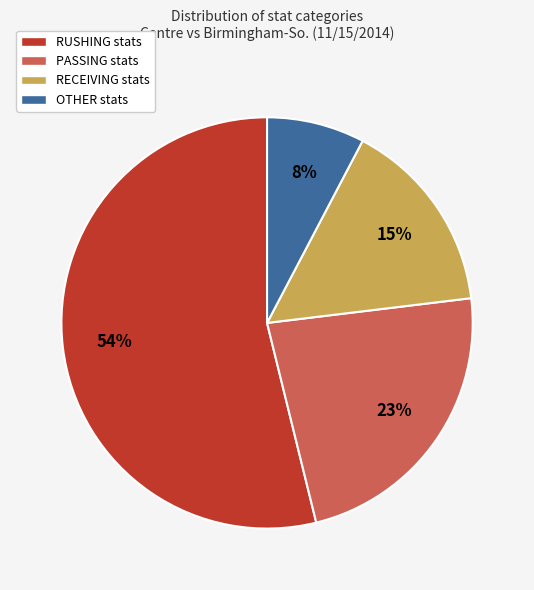

Rank the categories by value from highest to lowest.

RUSHING, PASSING, RECEIVING, OTHER